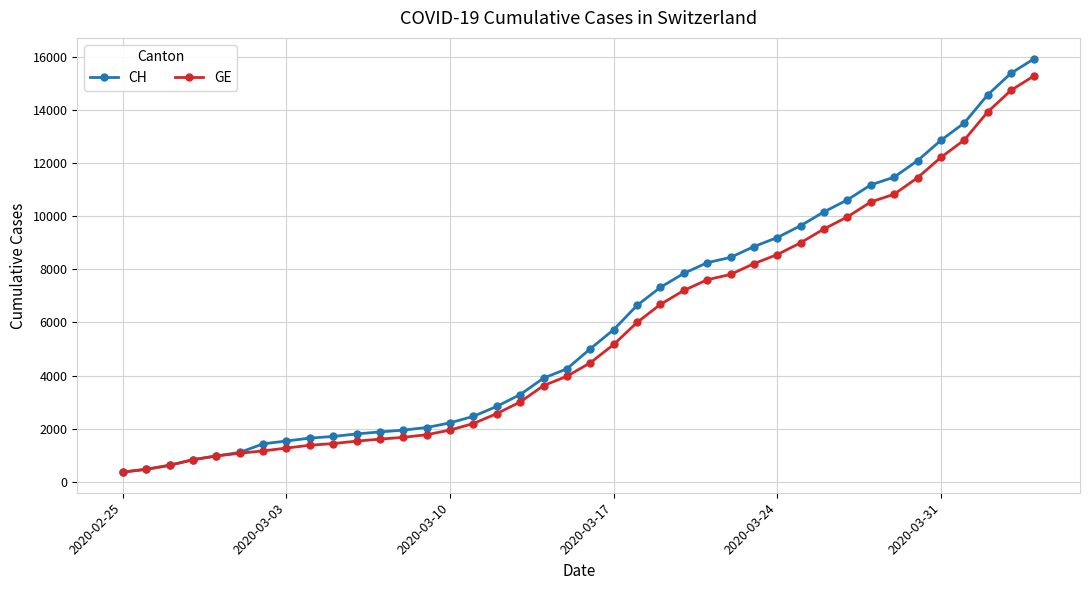

Which series has the widest spread of values?

CH